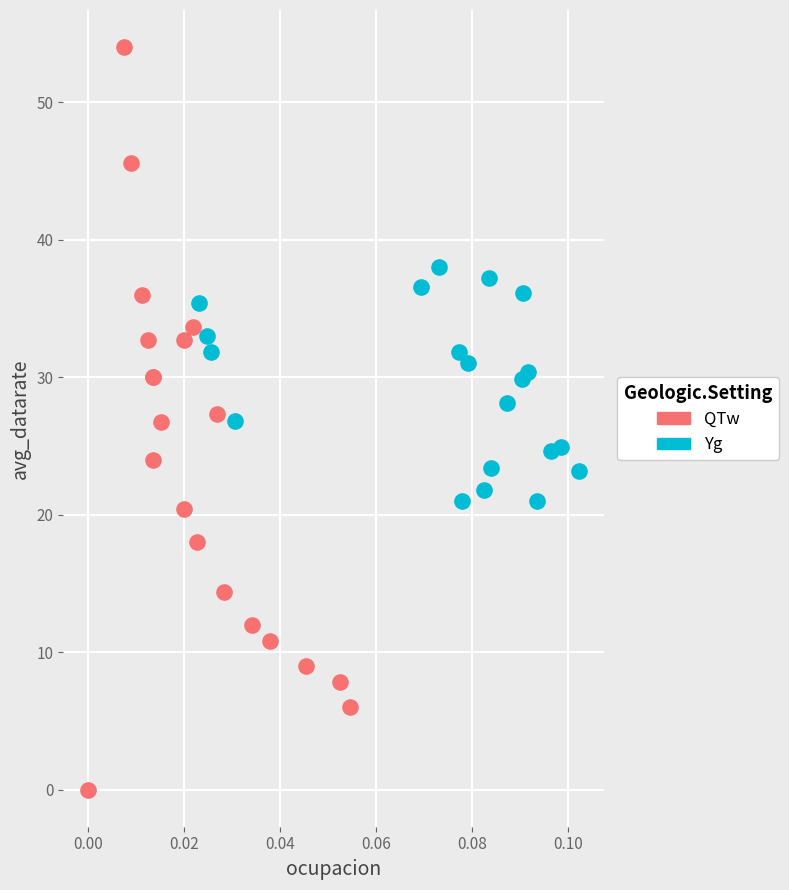

Which series reaches the minimum Y coordinate?

QTw